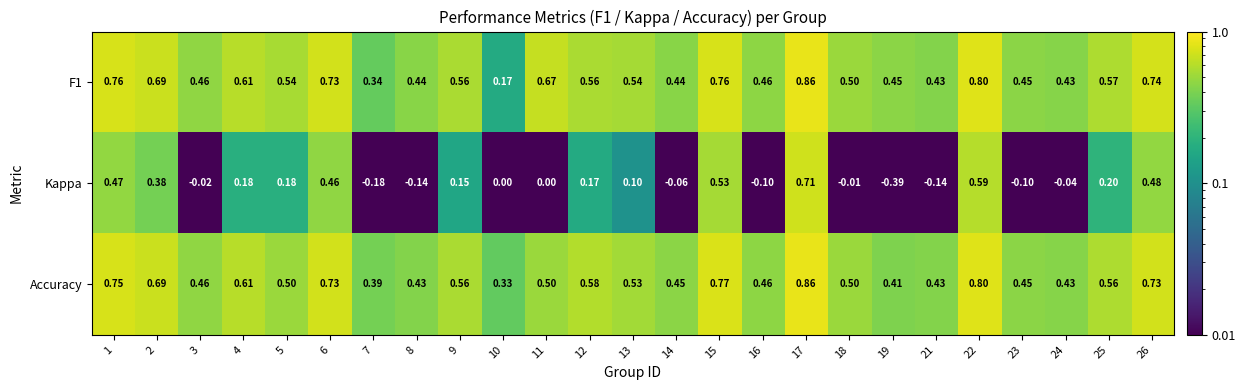

Is the value of Accuracy at 10 greater than the value of F1 at 4?

No